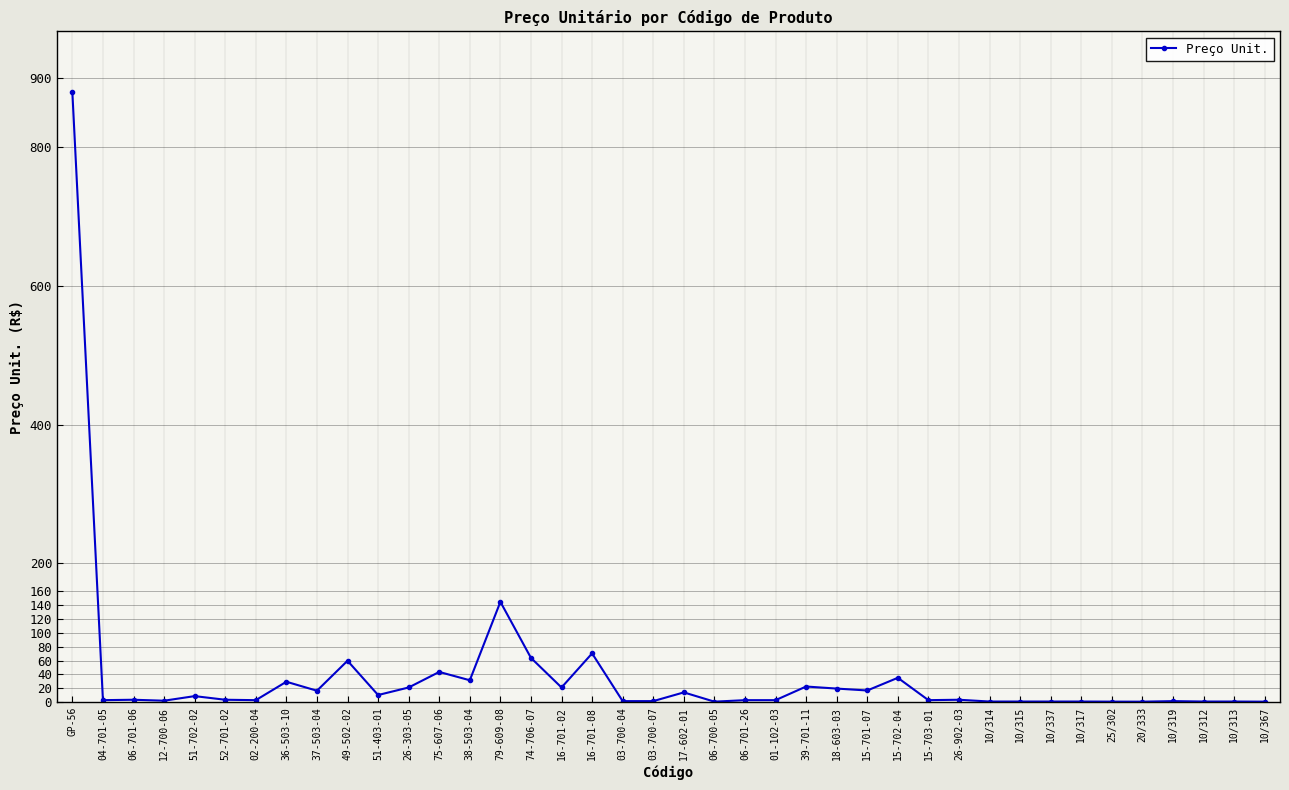

True or false: the data has more than 2 interior local peaks.

True